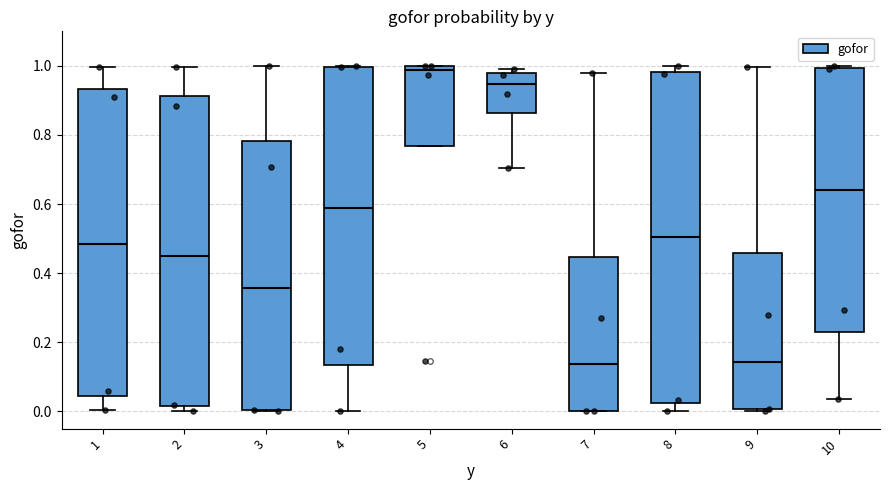

Which box has the highest median line?

5